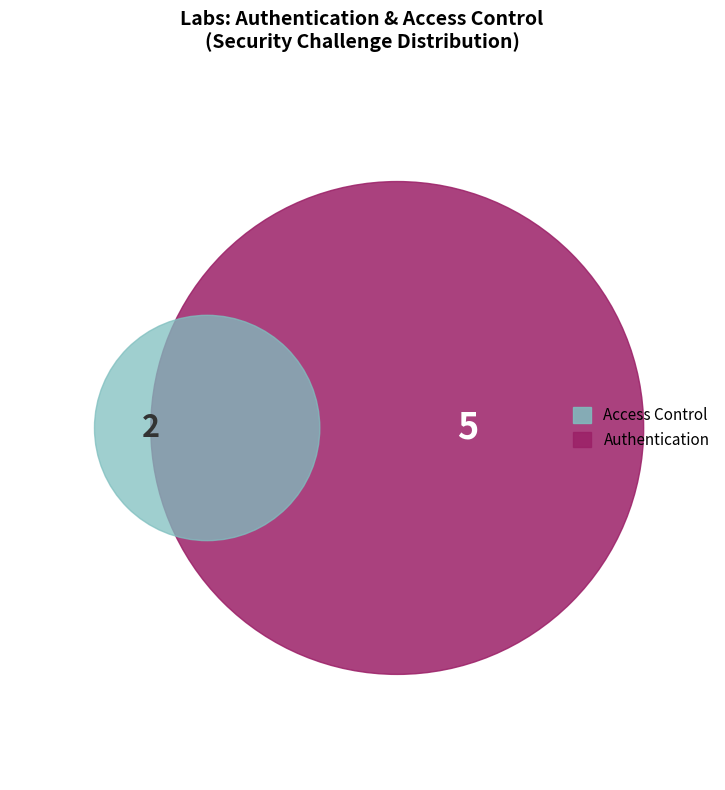

How many slices are in this pie chart?

2